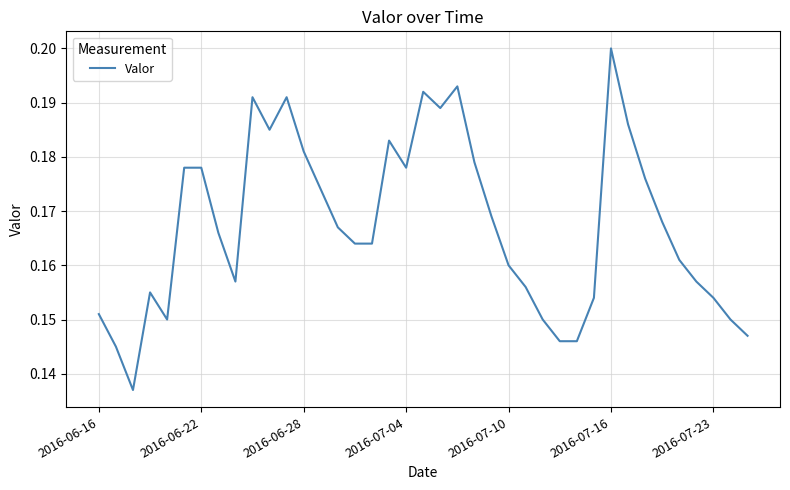

Does the chart have visible grid lines?

Yes